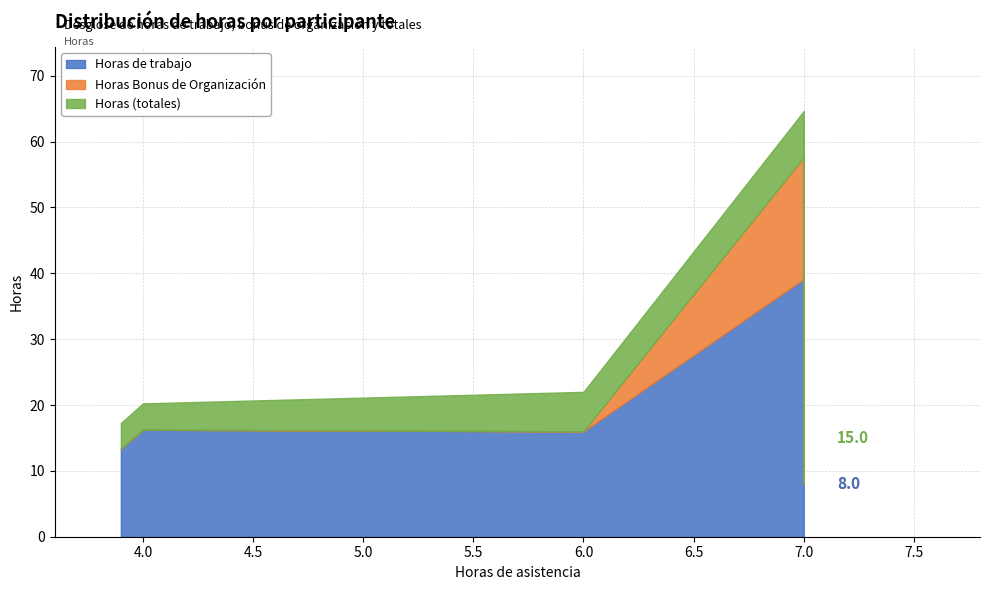

True or false: Horas Bonus de Organización has more than 1 interior local peaks.

False